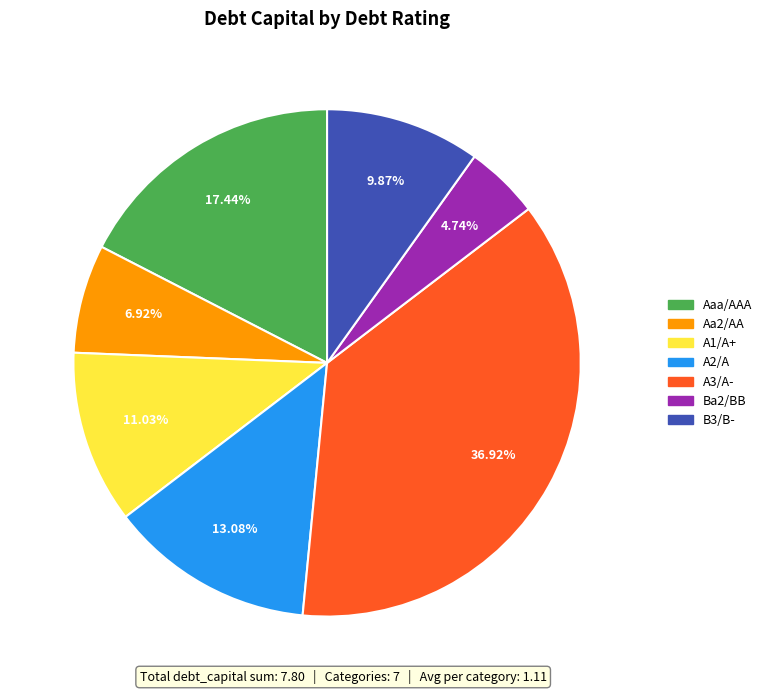

Is the sum of A3/A- and A1/A+ greater than half?

No